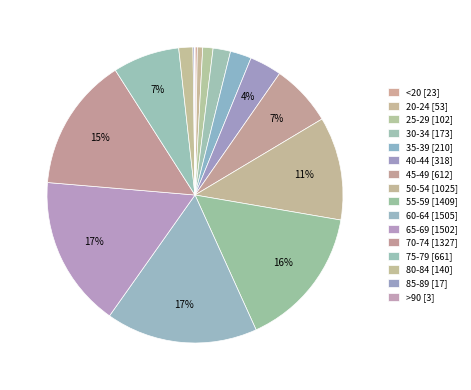

Combined, what portion of the pie is 65-69 and <20?

16.8%